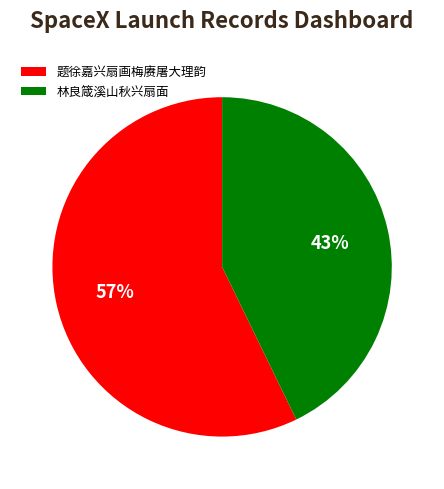

The 题徐嘉兴扇画梅赓屠大理韵 slice represents 47% of the pie. True or false?

False